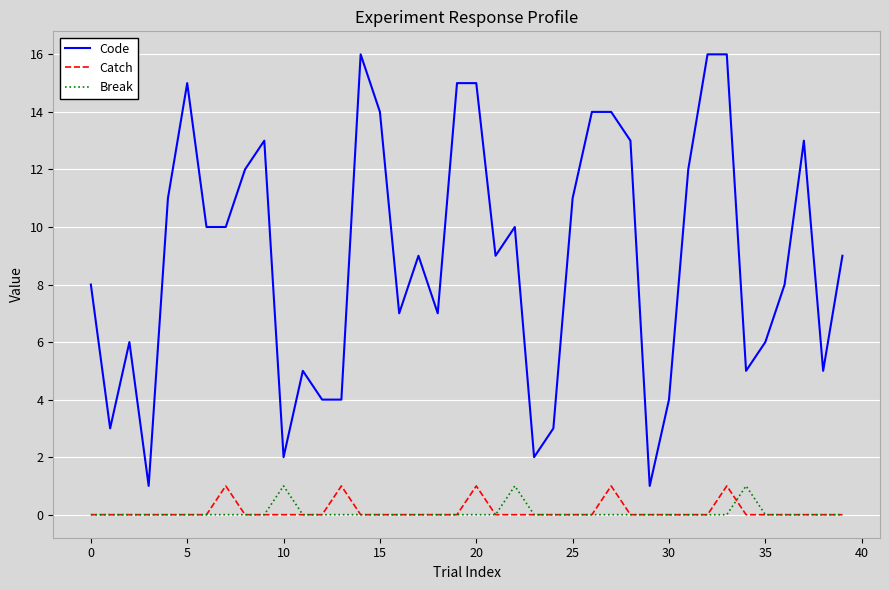

What is the sum of all Catch values?

5